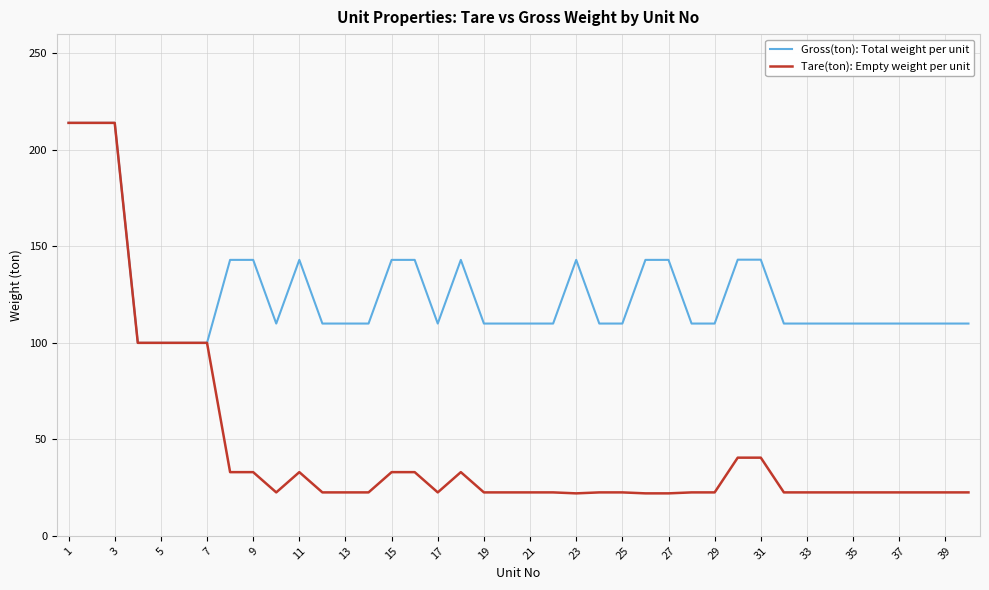

How many lines are shown in the chart?

2